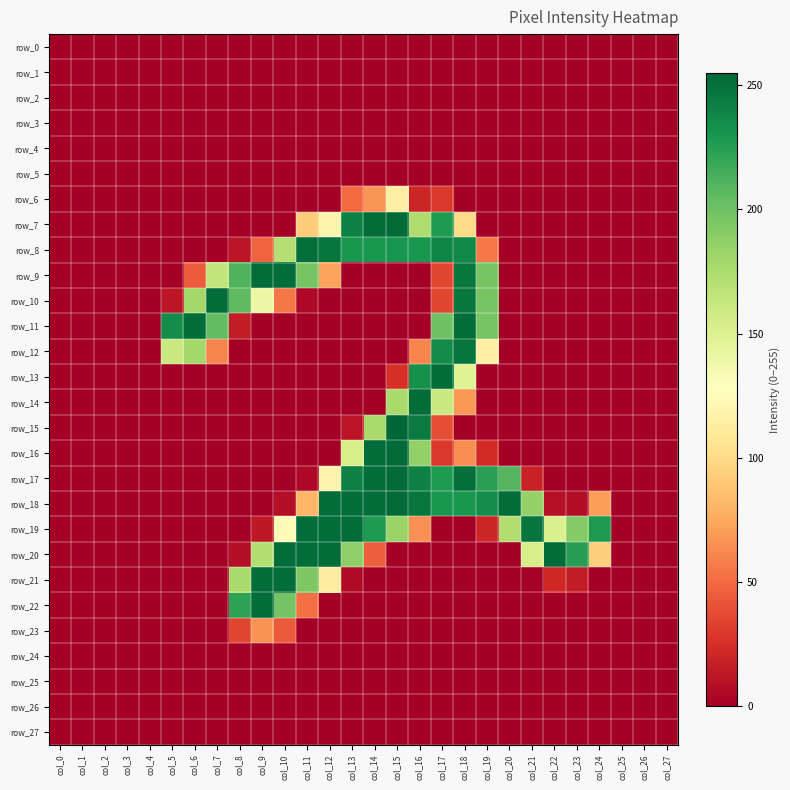

Is it true that row_7 equals 0 at col_23?

True